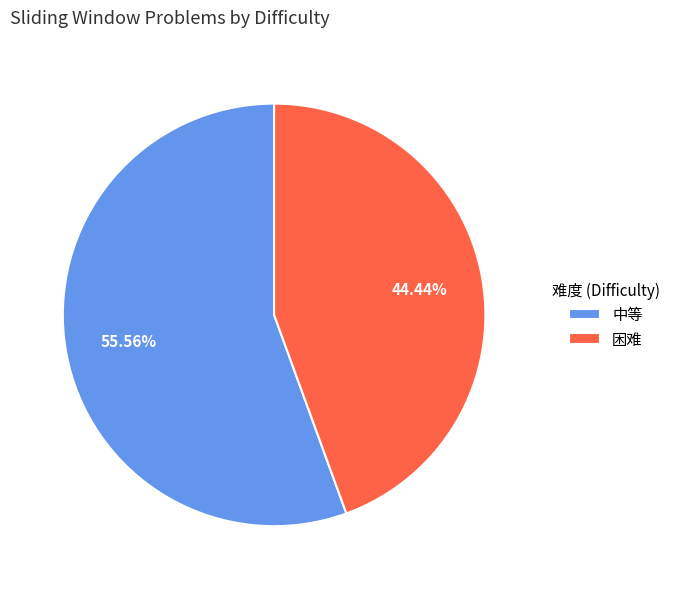

To the nearest percent, what is the average slice percentage?

50%